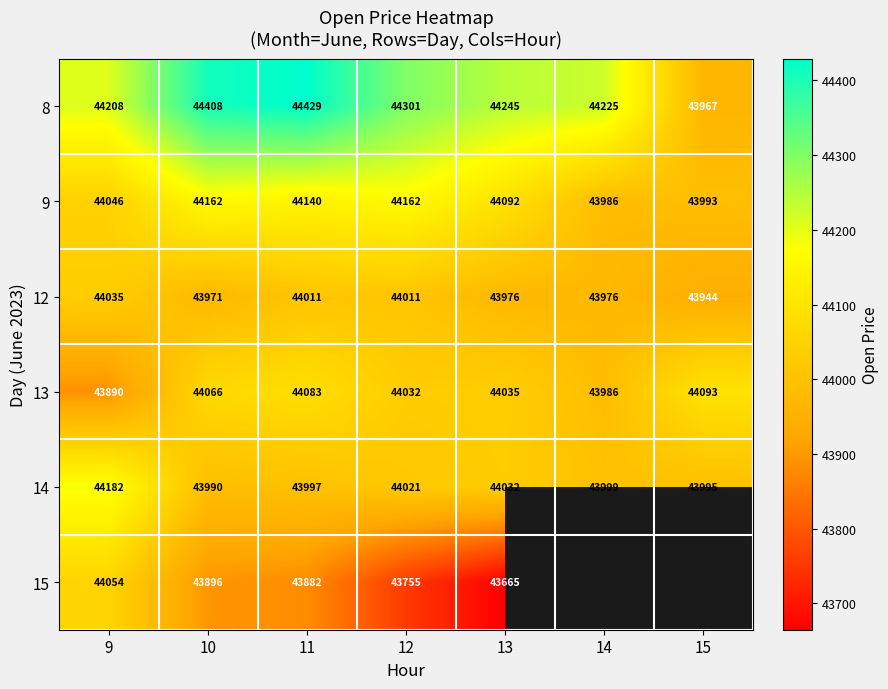

How many values in the 13 series are below 44035?

3